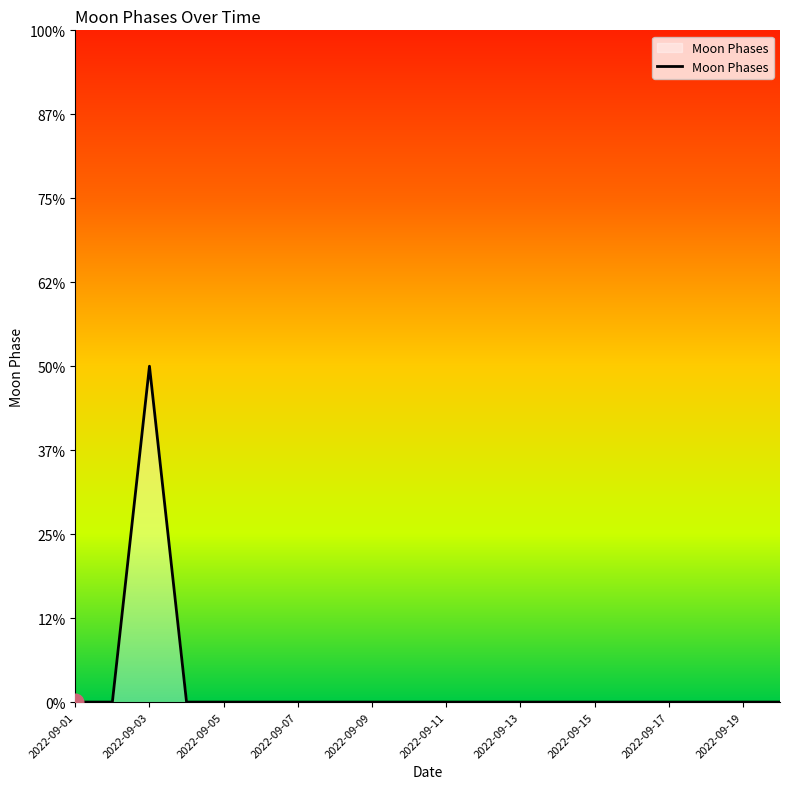

Does the chart display data point markers on the line(s)?

No